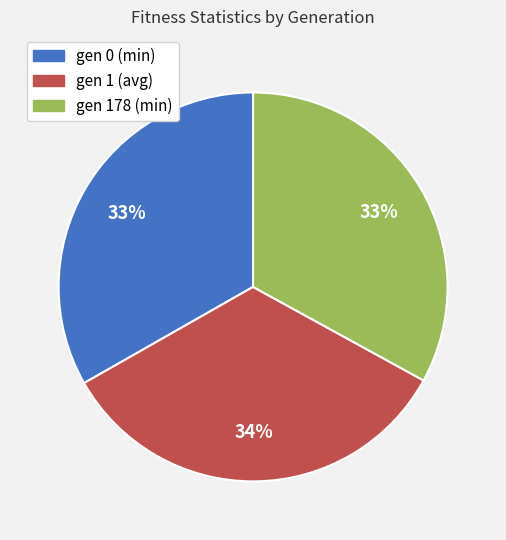

Which category has the biggest portion of the pie?

gen 1 (avg)